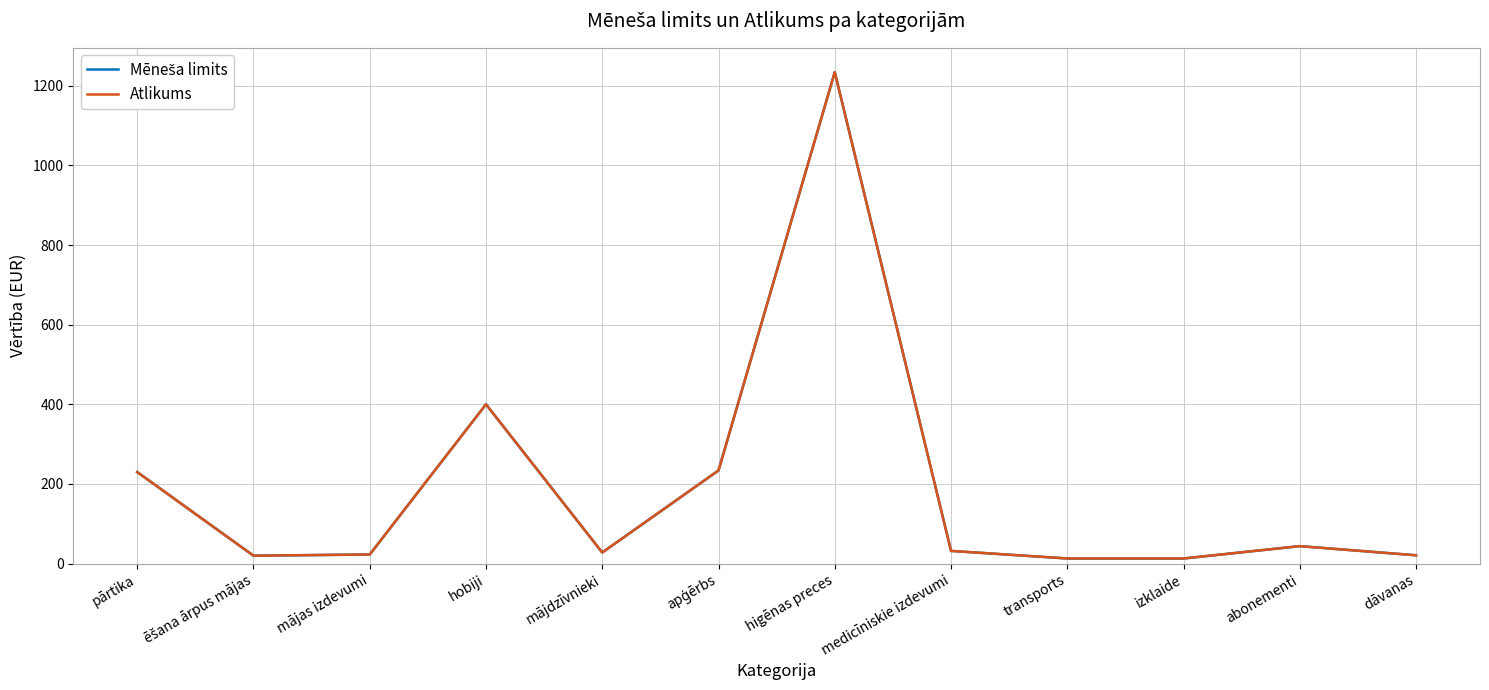

What is the difference between the Atlikums values at pārtika and transports?

217